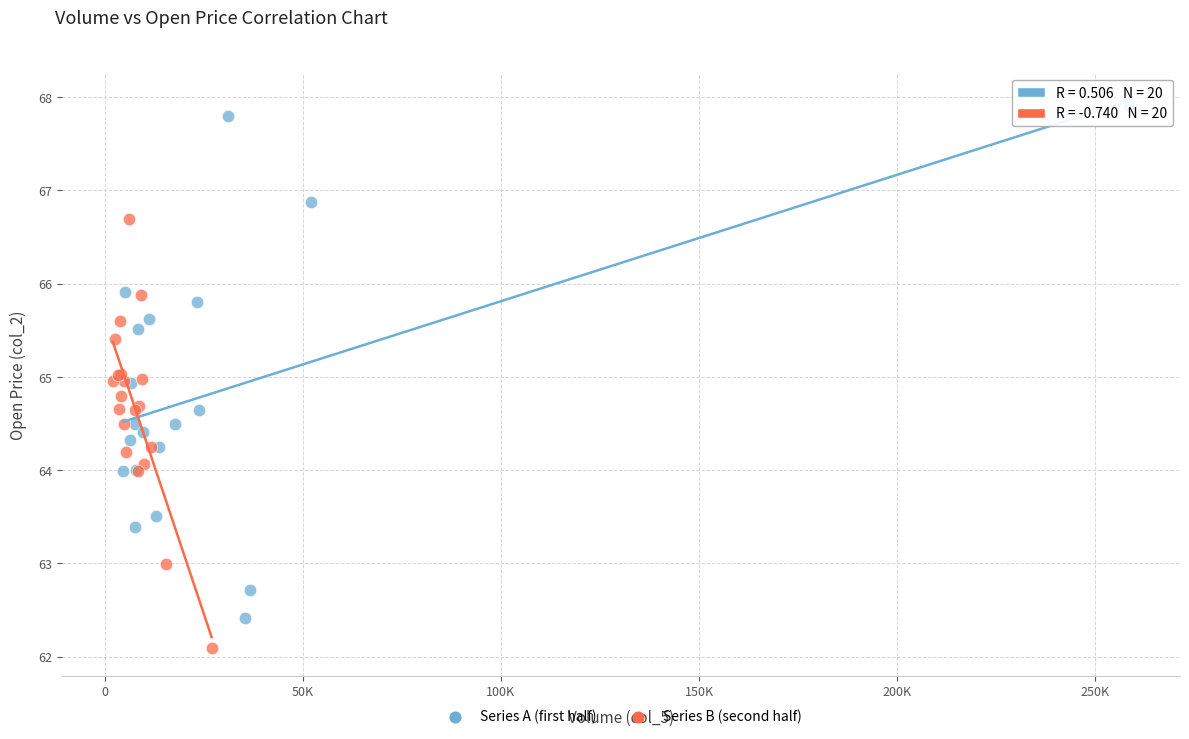

Which series reaches the minimum Y coordinate?

Series B (second half)